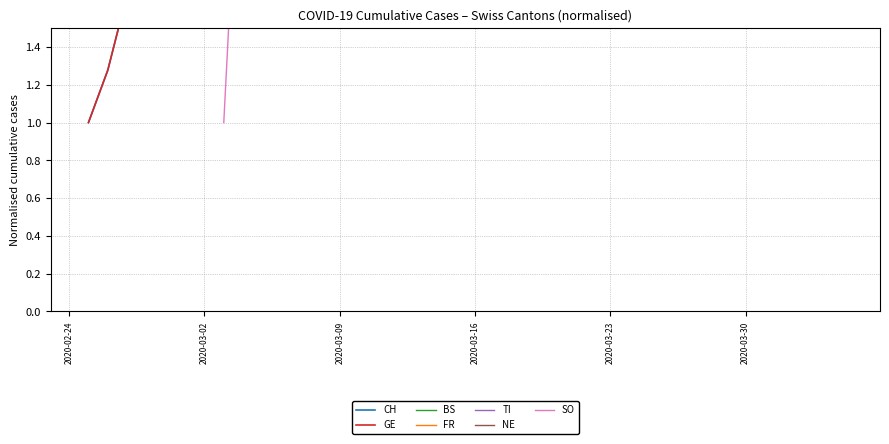

True or false: GE and CH cross at least once.

False